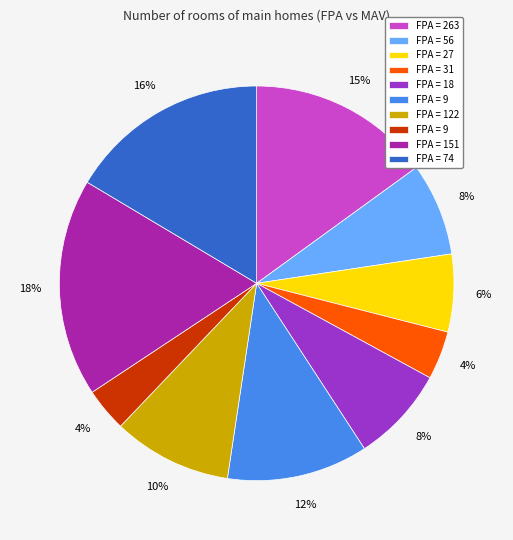

To the nearest percent, what is the difference between the largest and smallest slice percentages?

14%